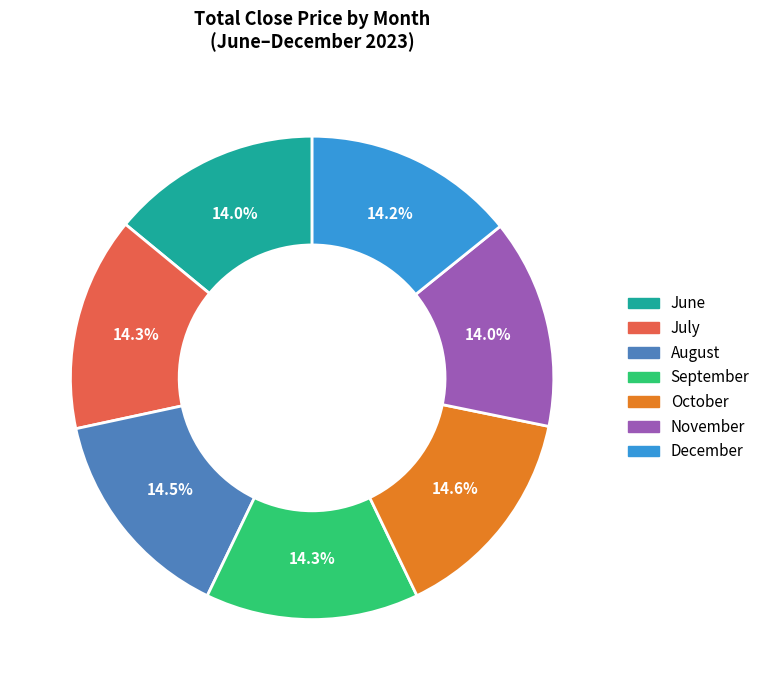

Does October represent more than half of the total?

No